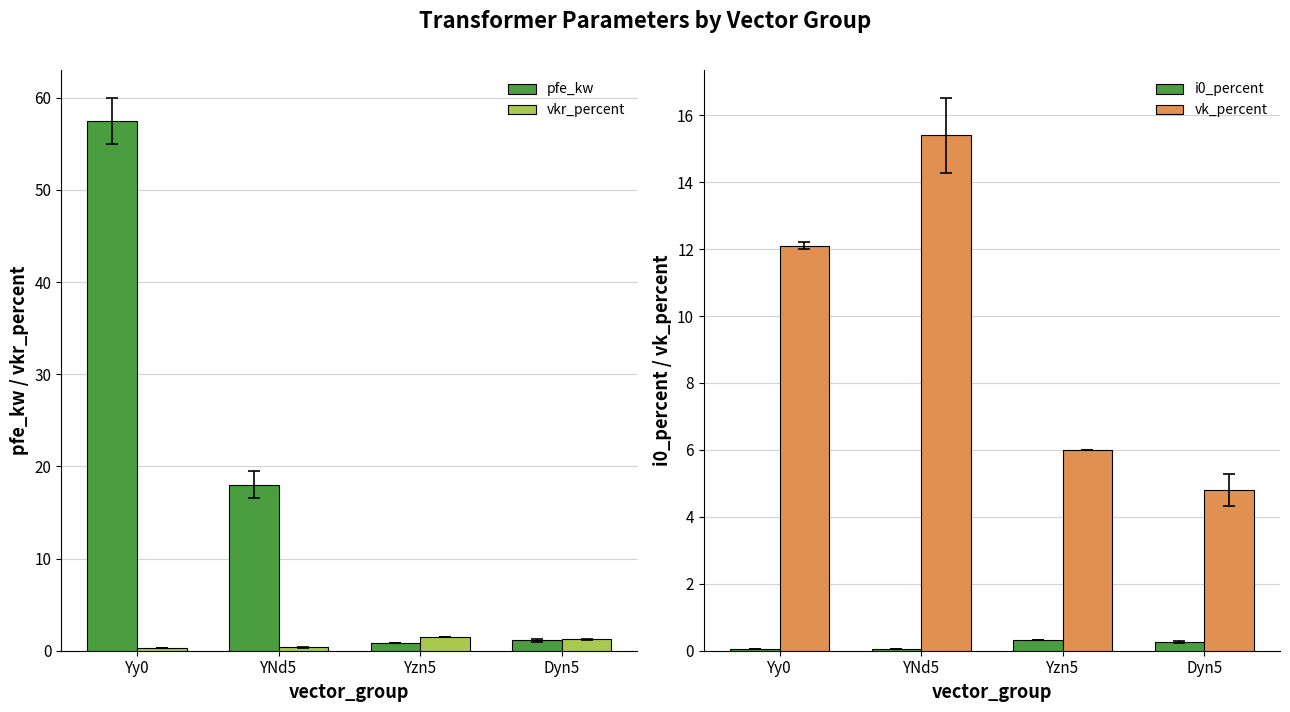

What is the difference between the maximum and minimum values in the pfe_kw series?

56.7